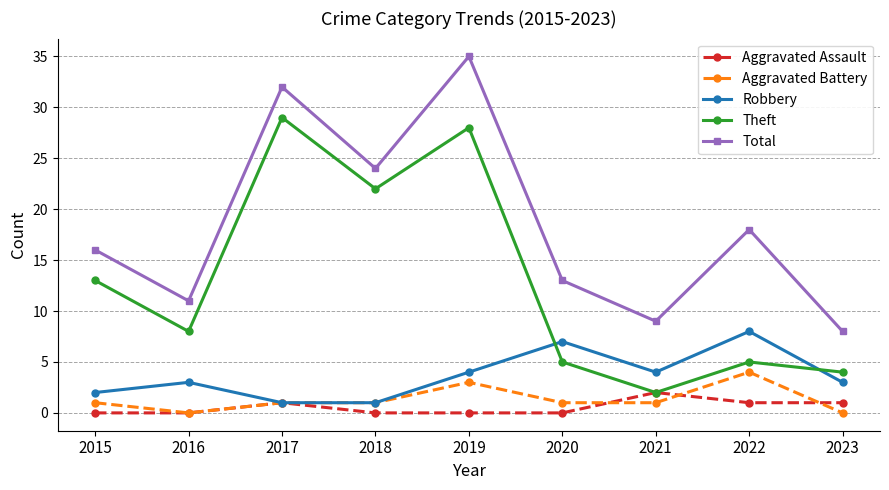

True or false: Aggravated Assault and Total intersect in this chart.

False